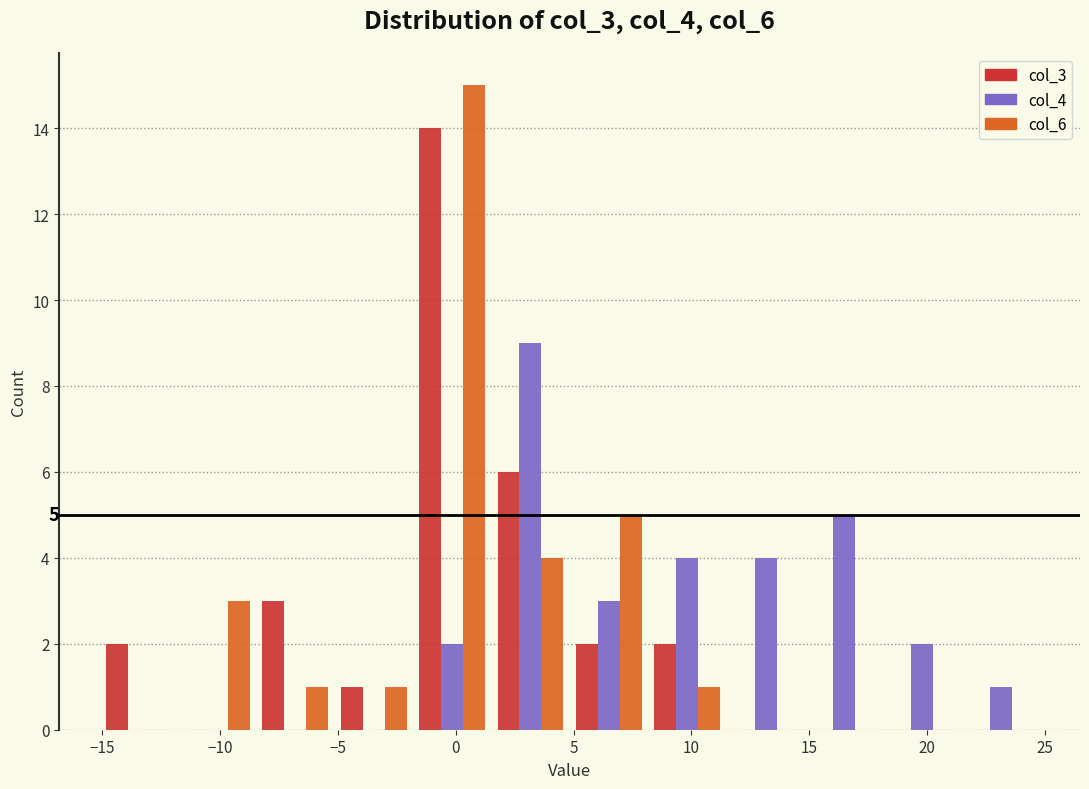

In the col_4 series, which range on the x-axis has the tallest bar?

1.5 to 5.0